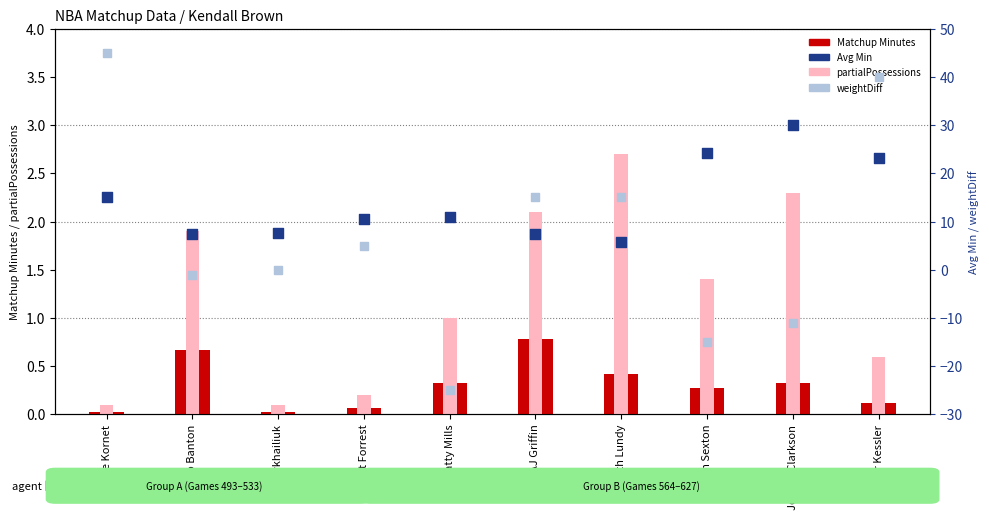

What are all the series names shown in the legend?

Matchup Minutes, partialPossessions, Avg Min, weightDiff